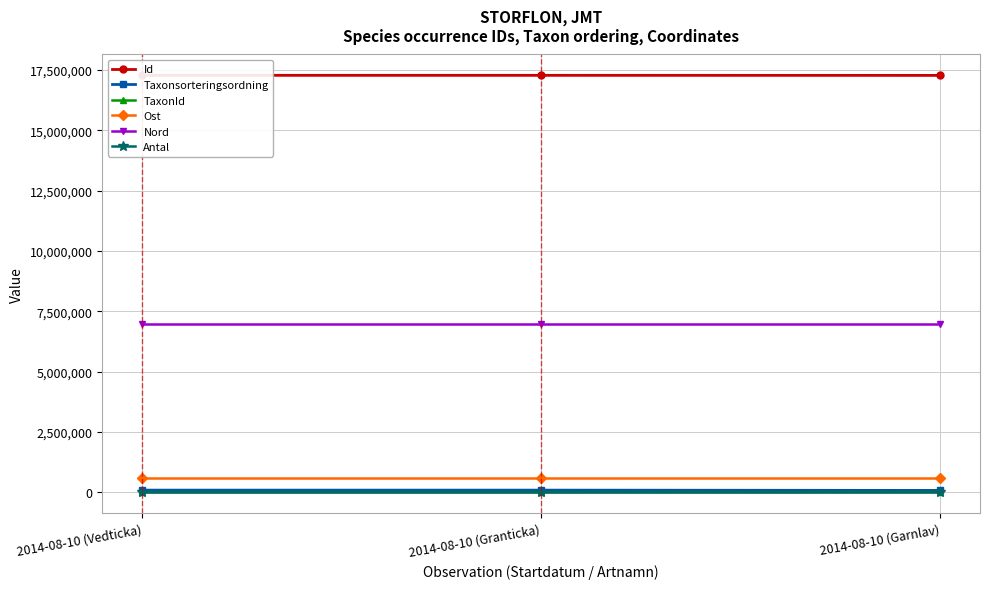

Is the value of Id at 2014-08-10 (Granticka) greater than the value of Antal at 2014-08-10 (Vedticka)?

Yes